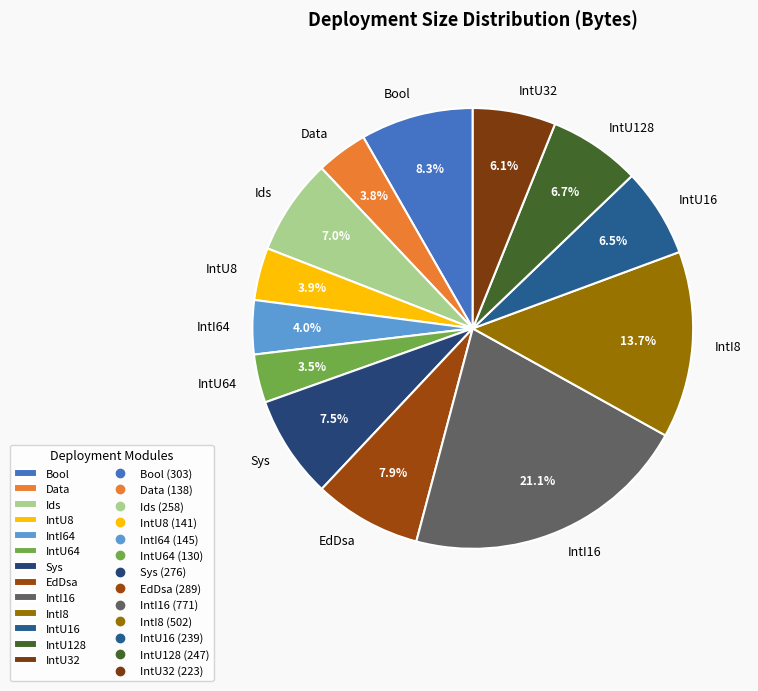

Do IntI64 and IntU16 together represent more than half of the pie?

No